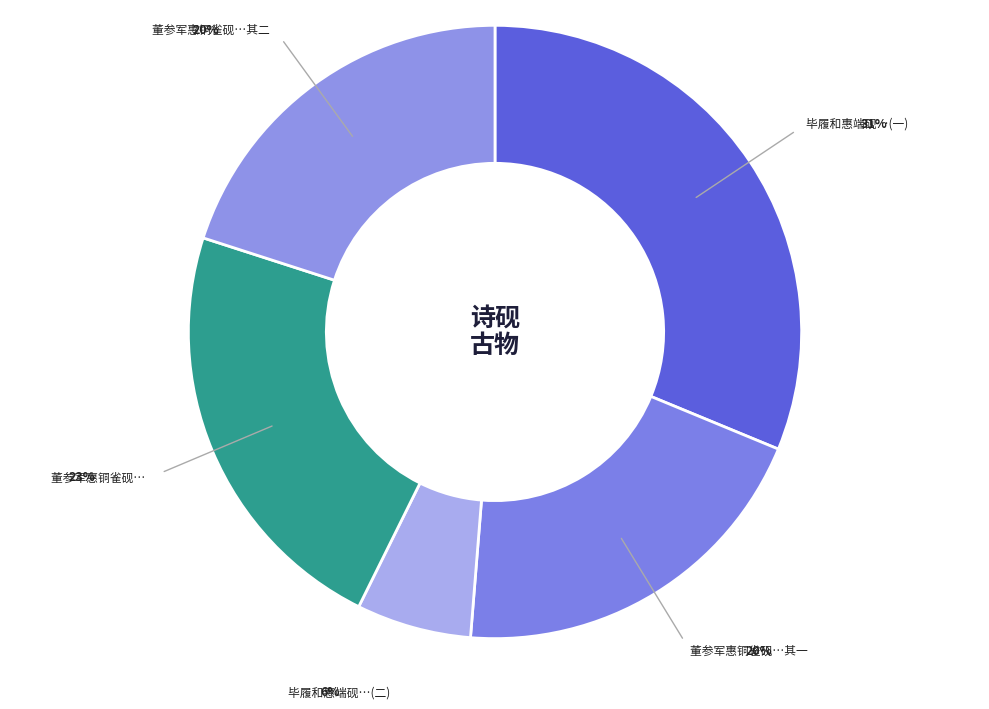

How many segments does this pie chart have?

5